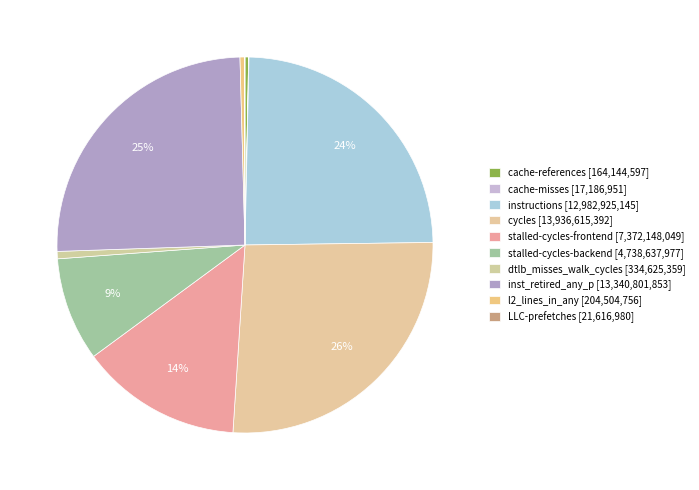

The stalled-cycles-backend slice represents 9% of the pie. True or false?

True